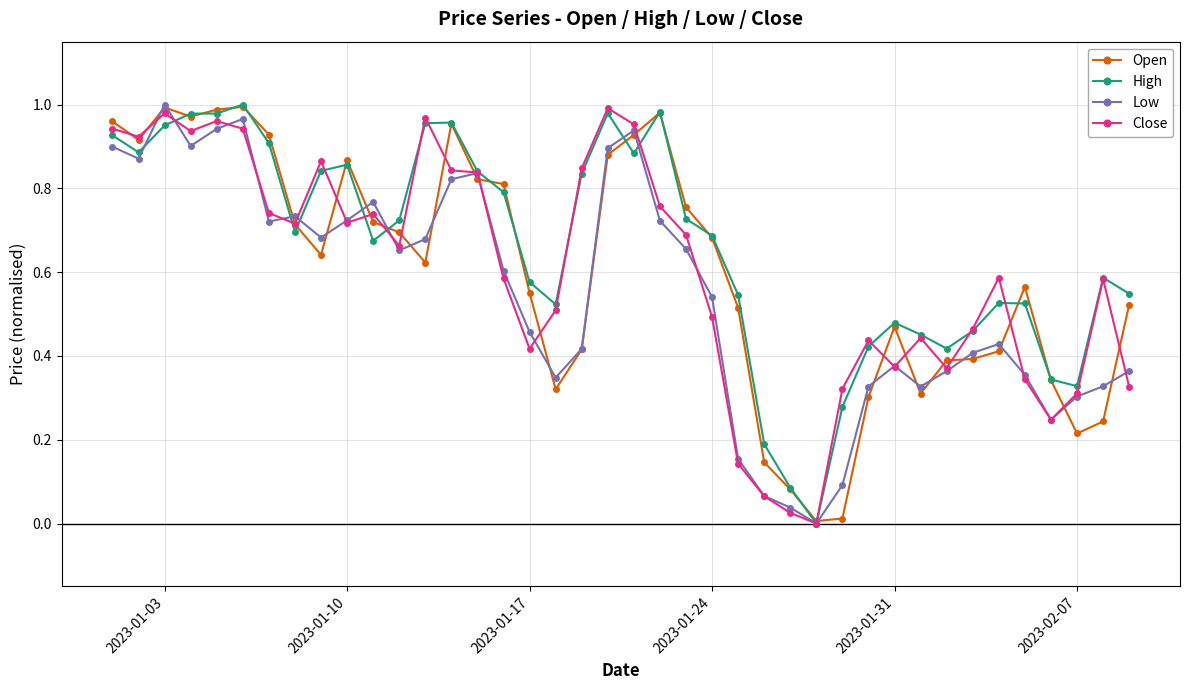

True or false: Open has more than 1 interior local peaks.

True